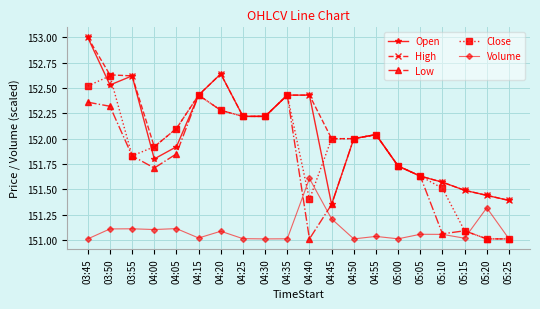

Which series has the largest range (max minus min)?

Open